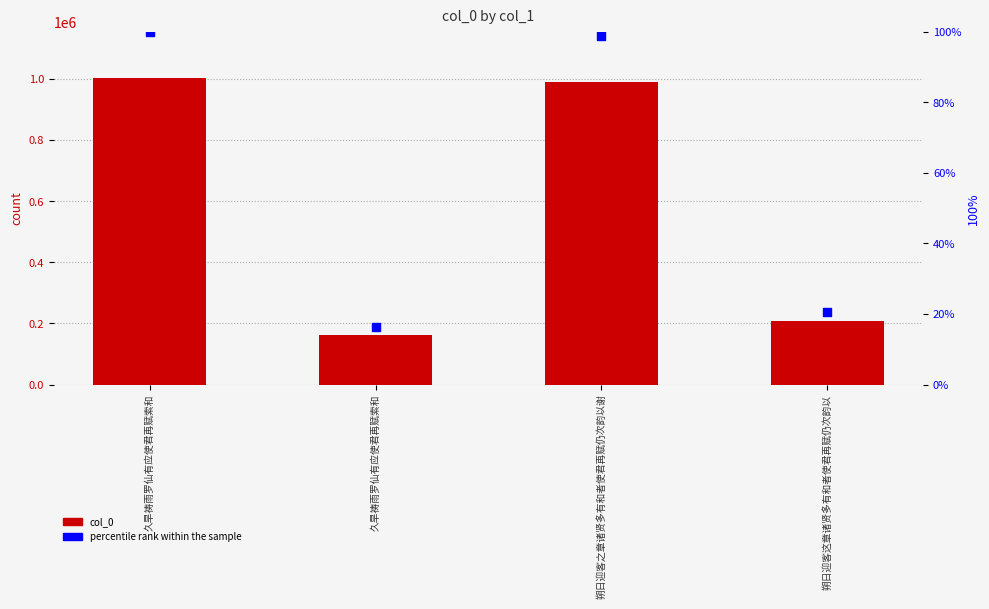

What are all the series names shown in the legend?

col_0, percentile rank within the sample